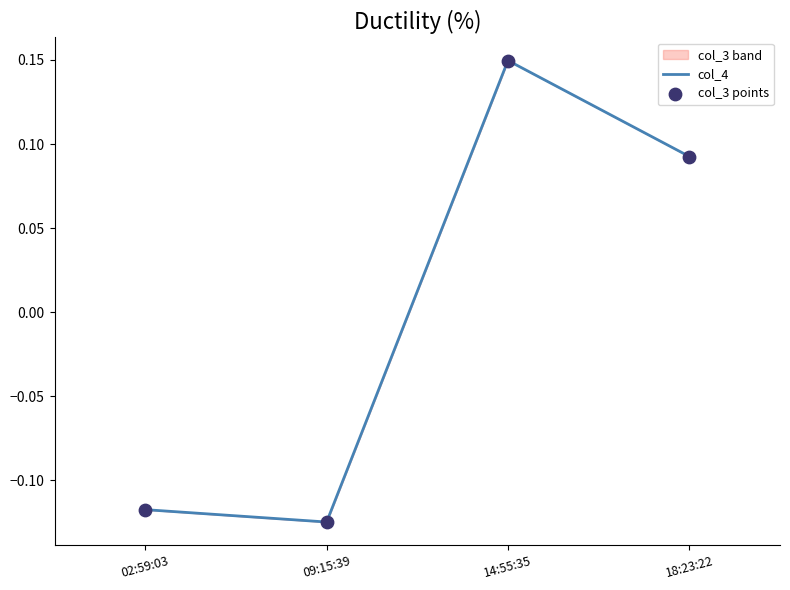

Which series reaches the maximum Y coordinate?

col_3 points